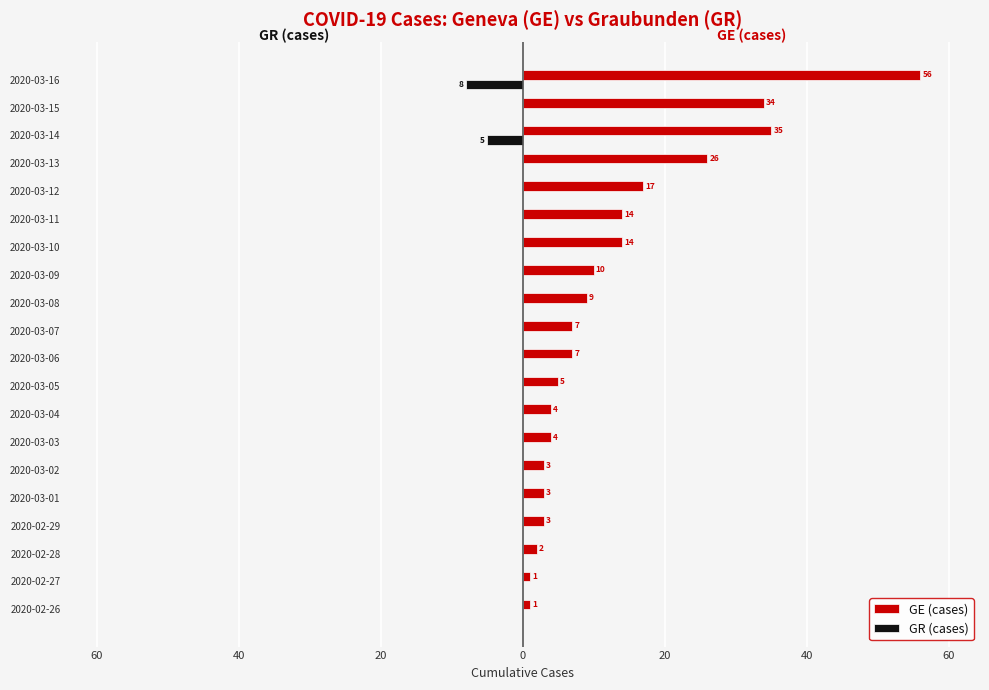

What are all the series names shown in the legend?

GE (cases), GR (cases)